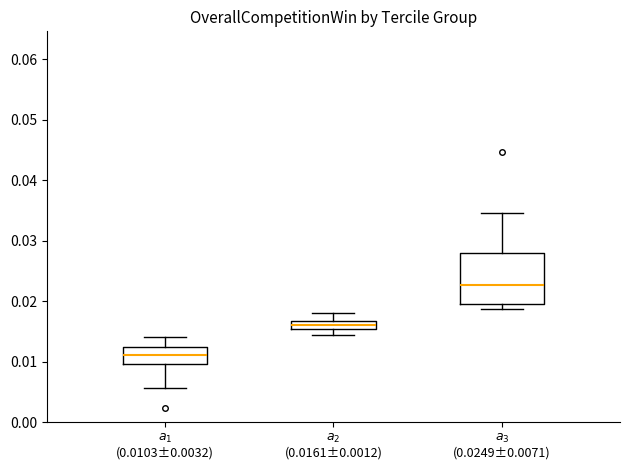

Which box has the highest median line?

$a_{3}$ (0.0249±0.0071)